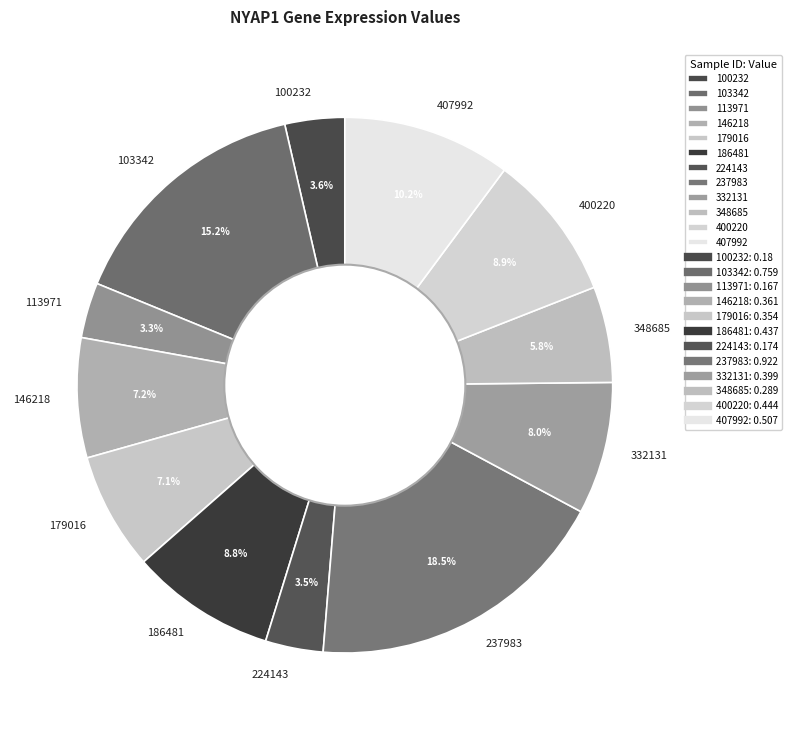

To the nearest percent, what percentage of the pie is 100232?

4%